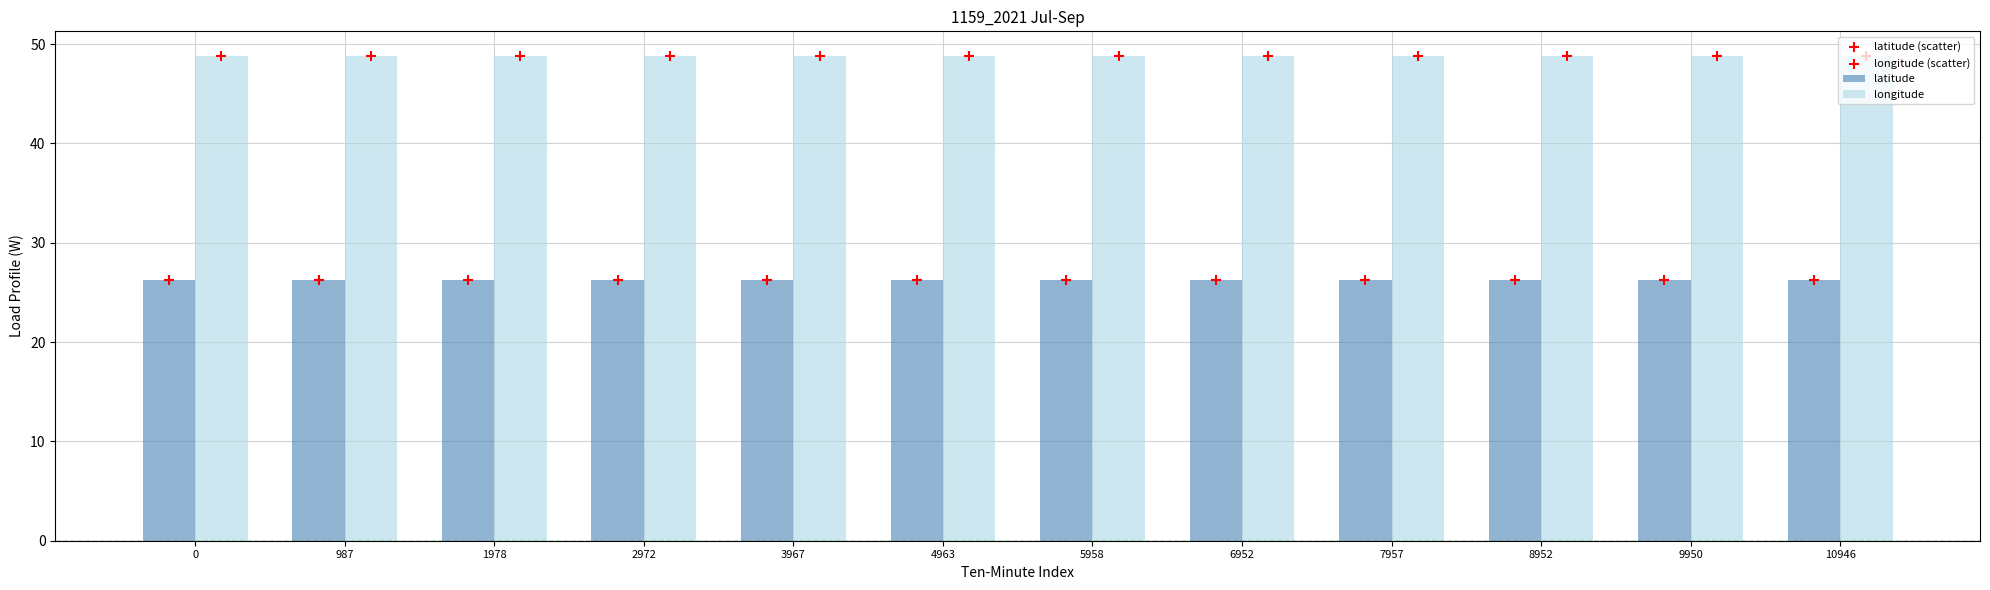

Which series has the widest spread of Y values?

latitude